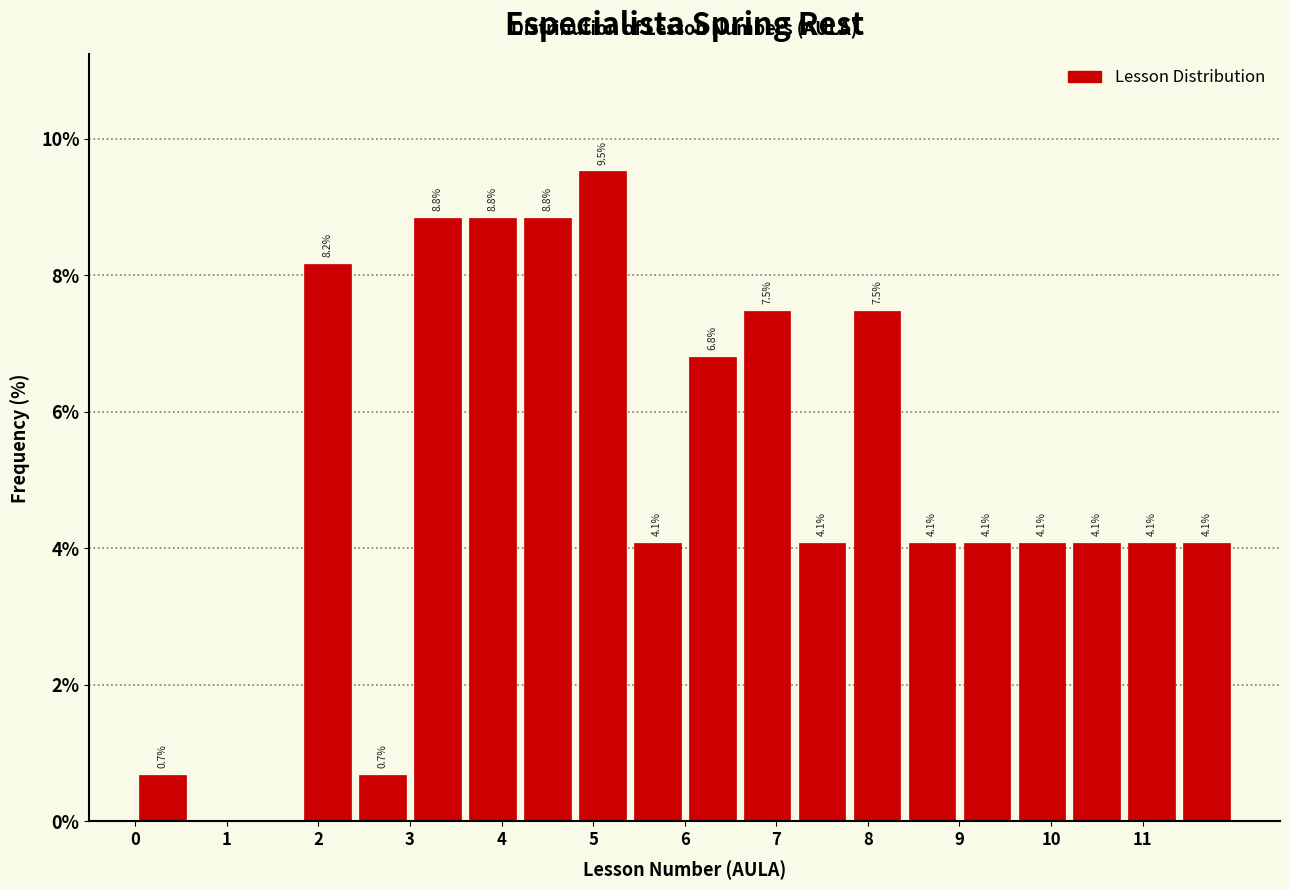

Which range on the x-axis has the tallest bar?

4.8 to 5.4